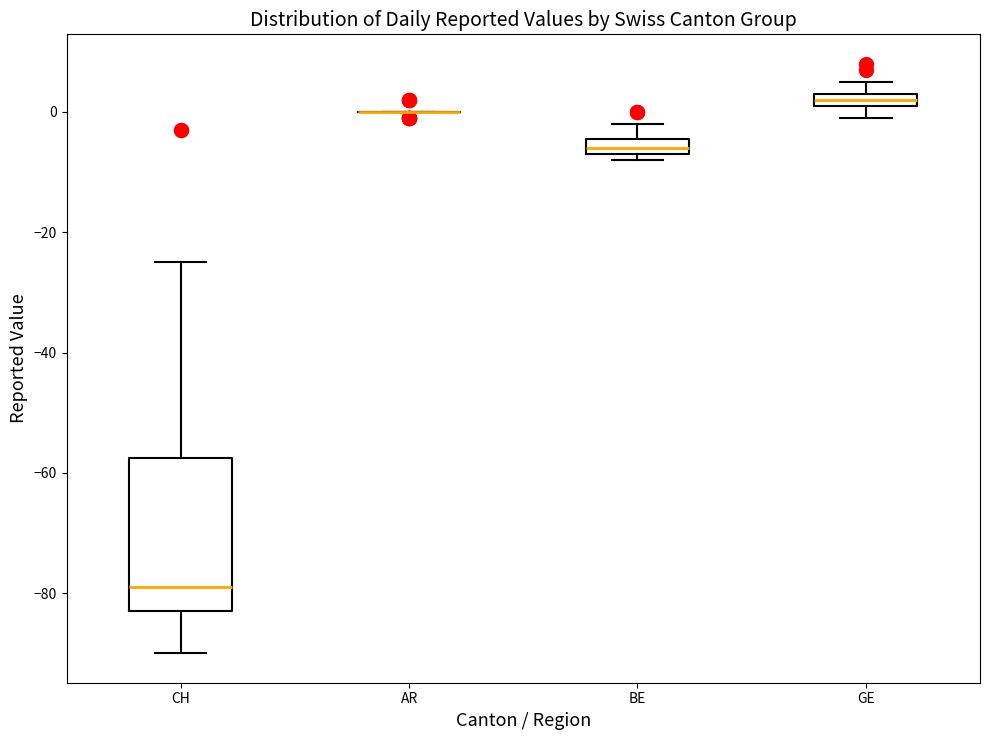

Where does the lower whisker of the box for CH end on the y-axis? The values are not printed on the chart, so give them approximately, as read against the axis.

-90